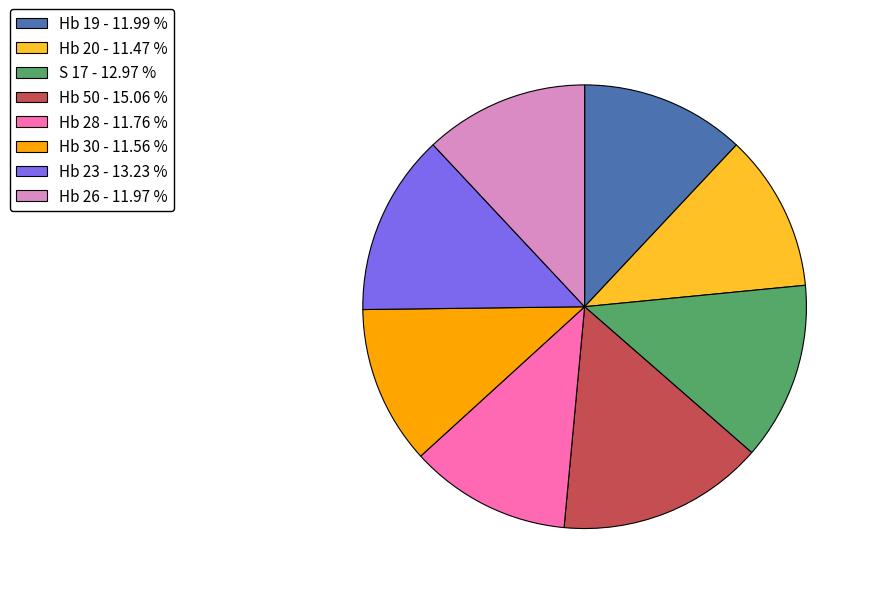

Which category has the biggest portion of the pie?

Hb 50